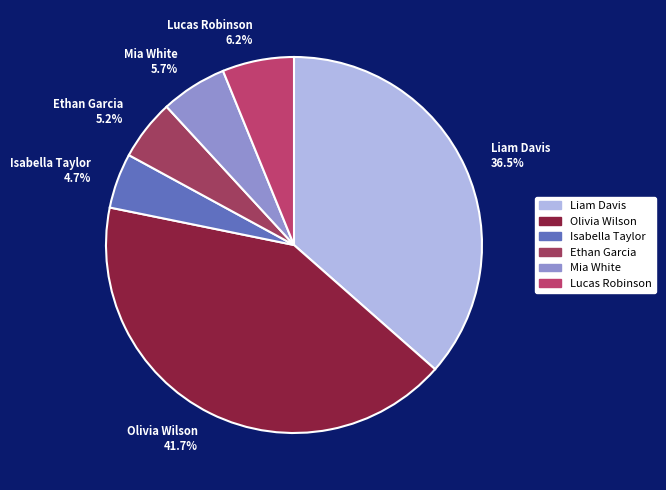

To the nearest percent, what is the difference between the Lucas Robinson and Olivia Wilson slice percentages?

36%